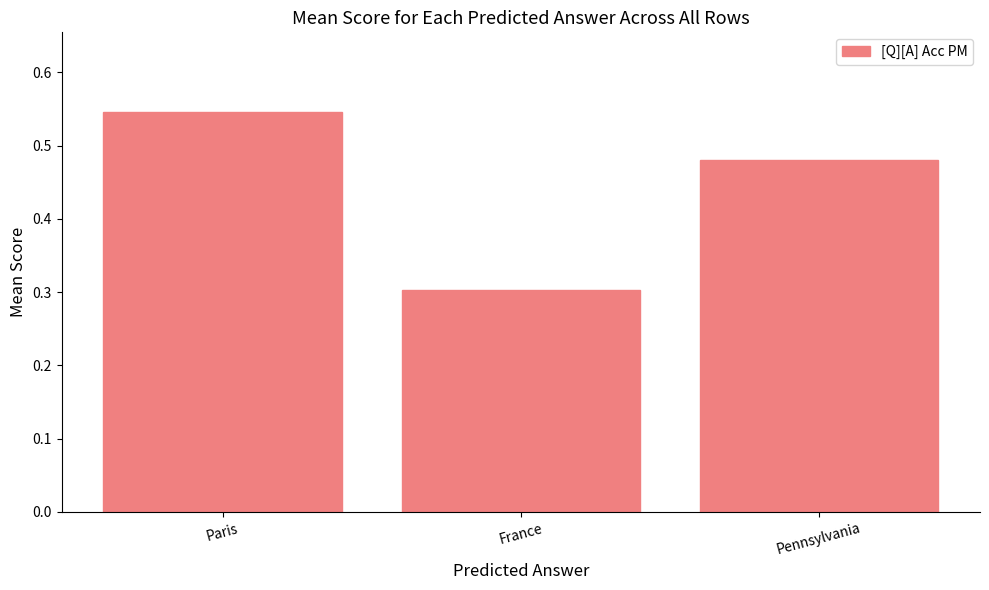

What is the difference between the maximum and minimum values?

0.2